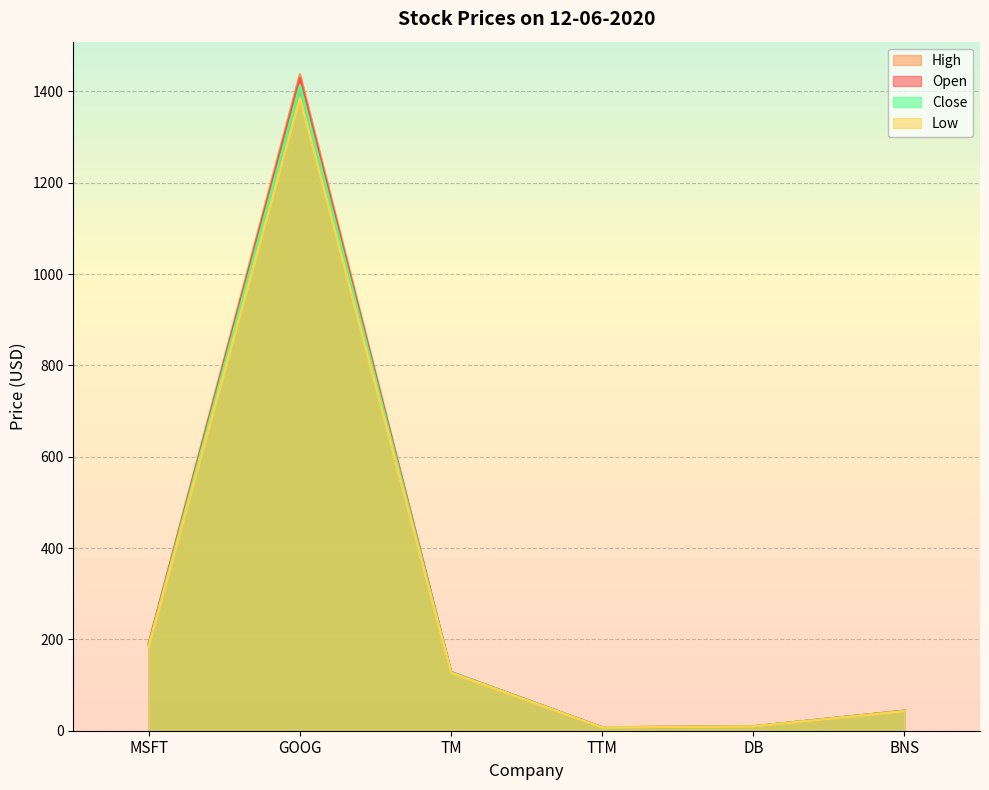

True or false: High and Close intersect in this chart.

False